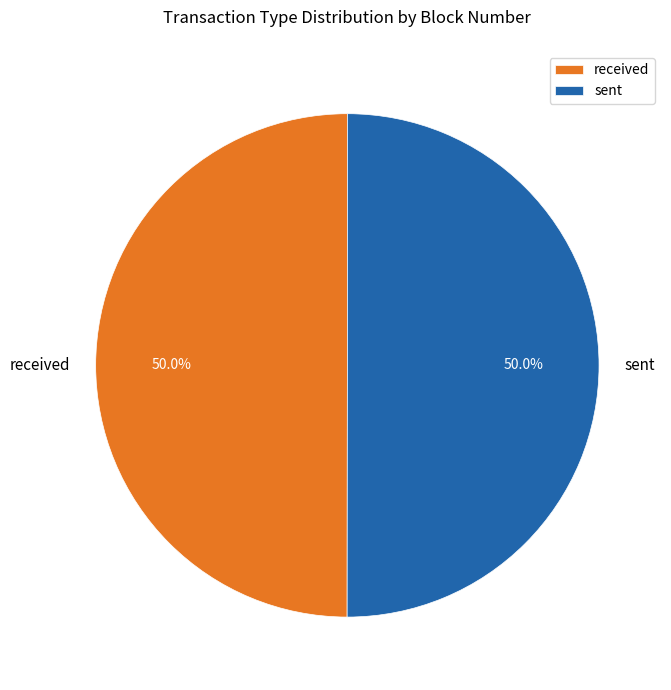

What is the ratio of the value at sent to the value at received?

1.0